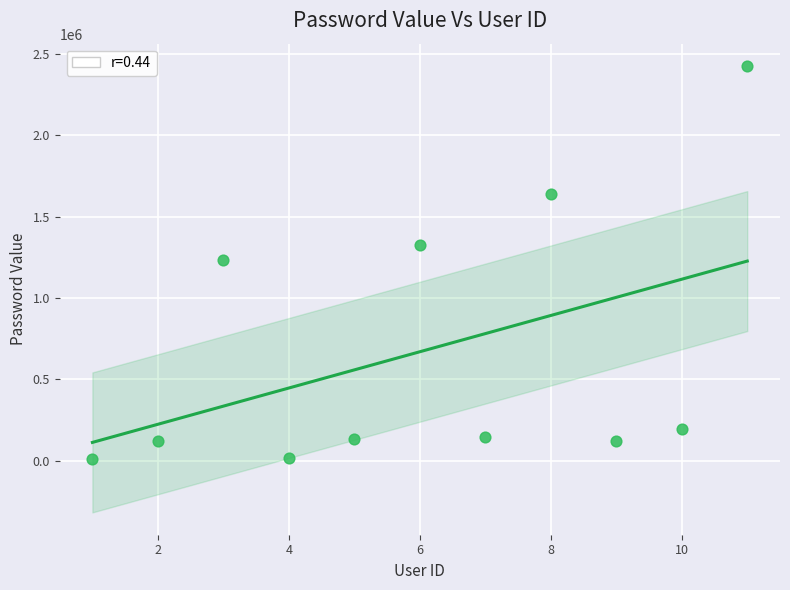

What is the range of Y values (max minus min)?

2413017